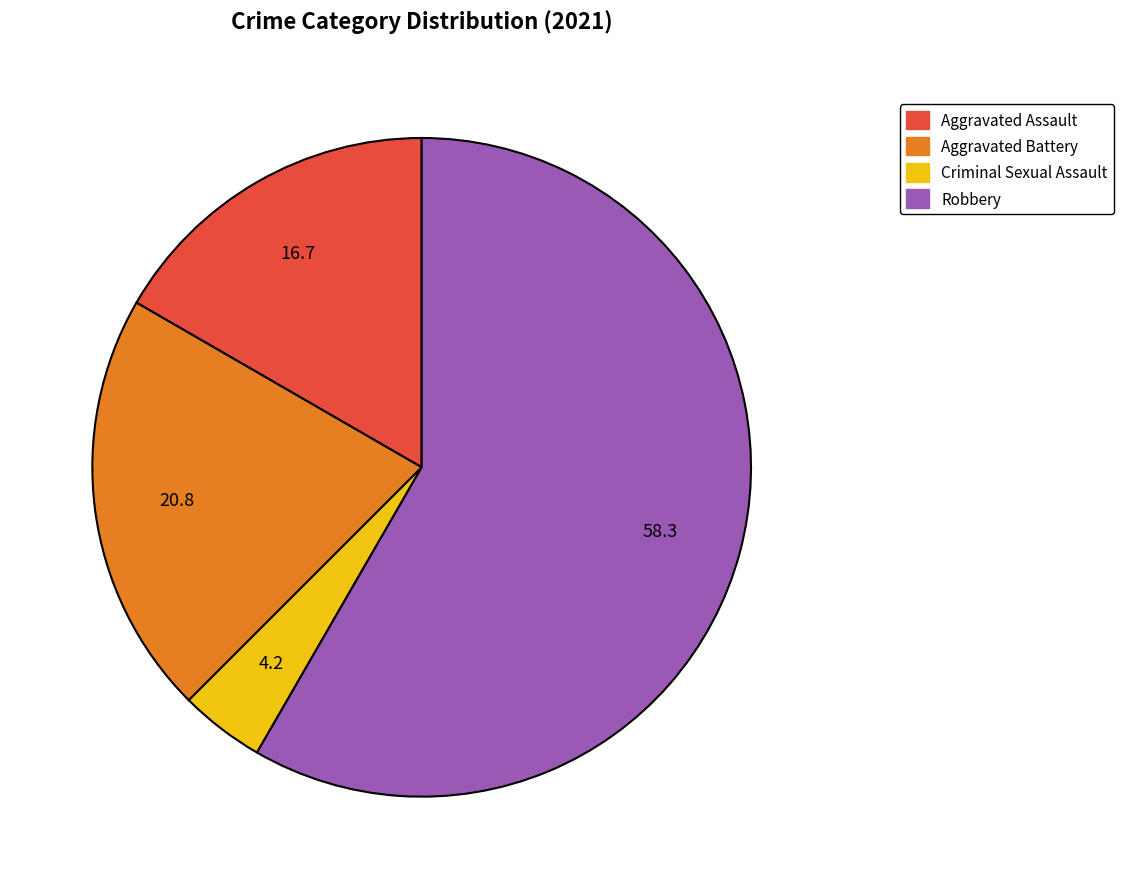

Is there any slice that represents more than half of the pie?

Yes